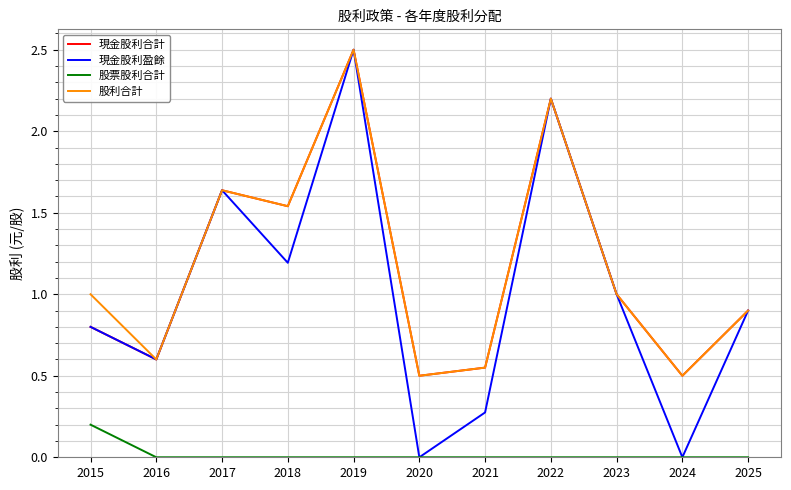

What is the sum of all 現金股利盈餘 values?

11.1